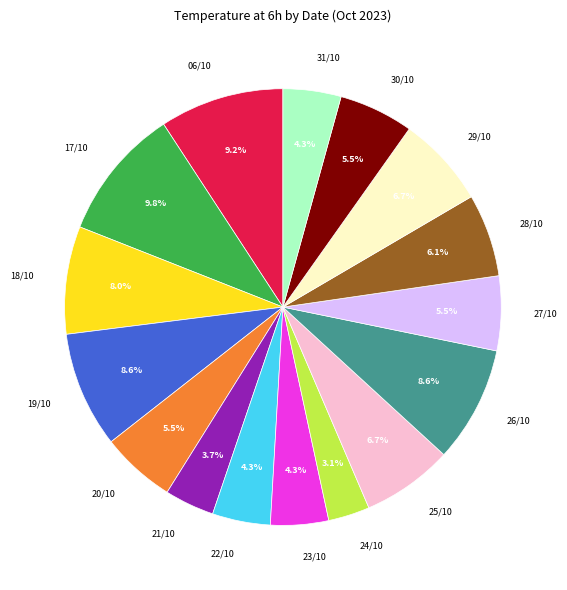

Between 21/10 and 31/10, which is larger?

31/10